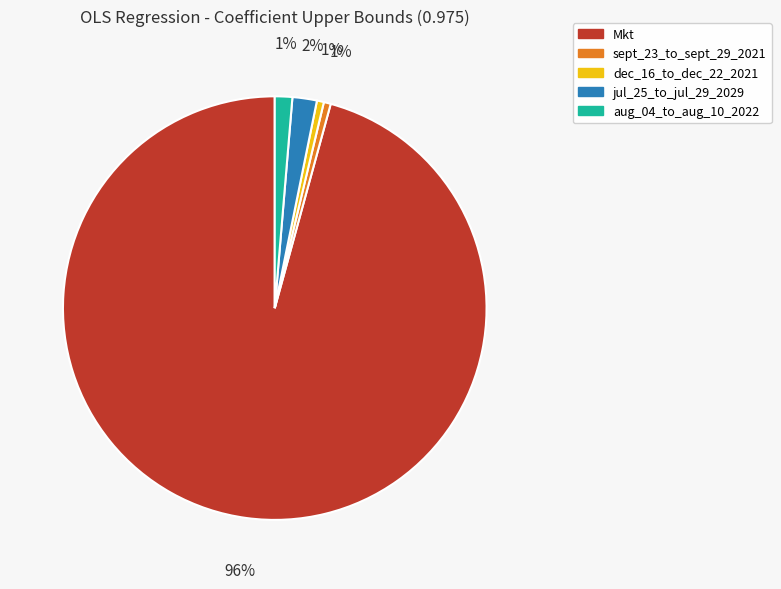

Which category has the biggest portion of the pie?

Mkt